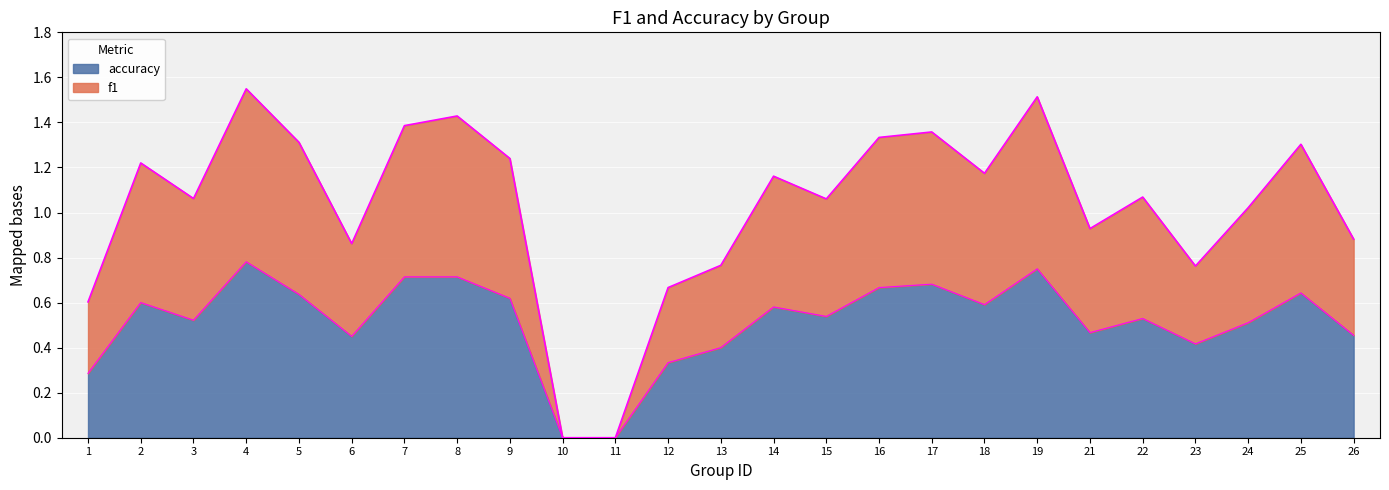

Is it true that accuracy equals 1.1 at 16?

False